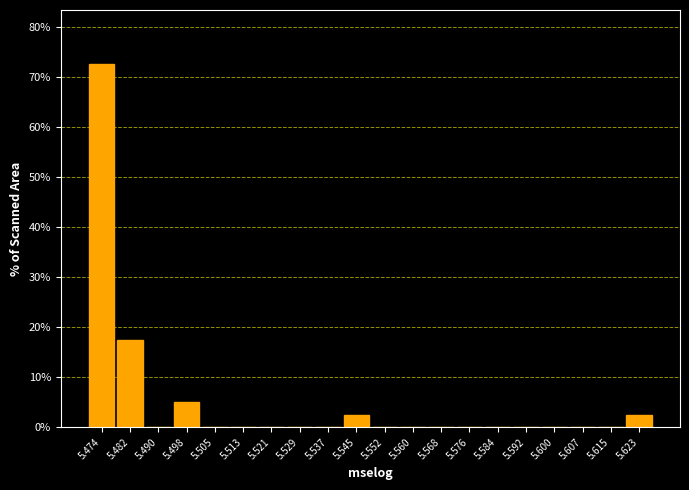

Reading left to right, what are all the values shown in this chart?

5.474=72.5	5.482=17.5	5.490=0.0	5.498=5.0	5.505=0.0	5.513=0.0	5.521=0.0	5.529=0.0	5.537=0.0	5.545=2.5	5.552=0.0	5.560=0.0	5.568=0.0	5.576=0.0	5.584=0.0	5.592=0.0	5.600=0.0	5.607=0.0	5.615=0.0	5.623=2.5